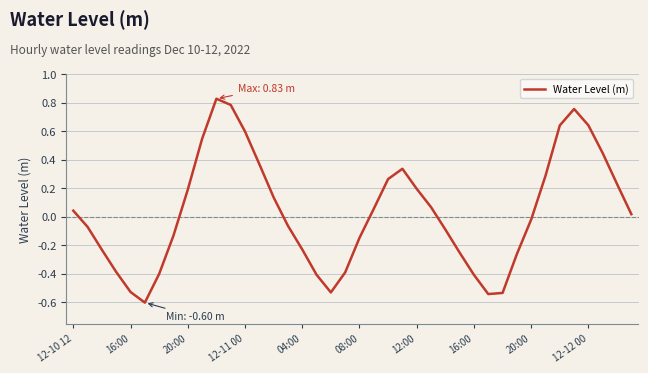

What is the minimum value shown in the chart?

-0.6